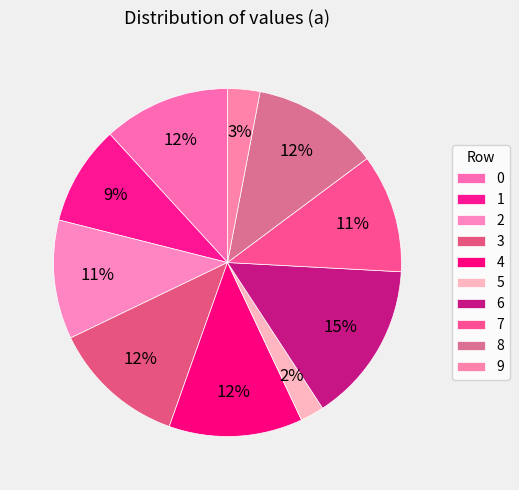

True or false: 1 accounts for 2% of the total.

False